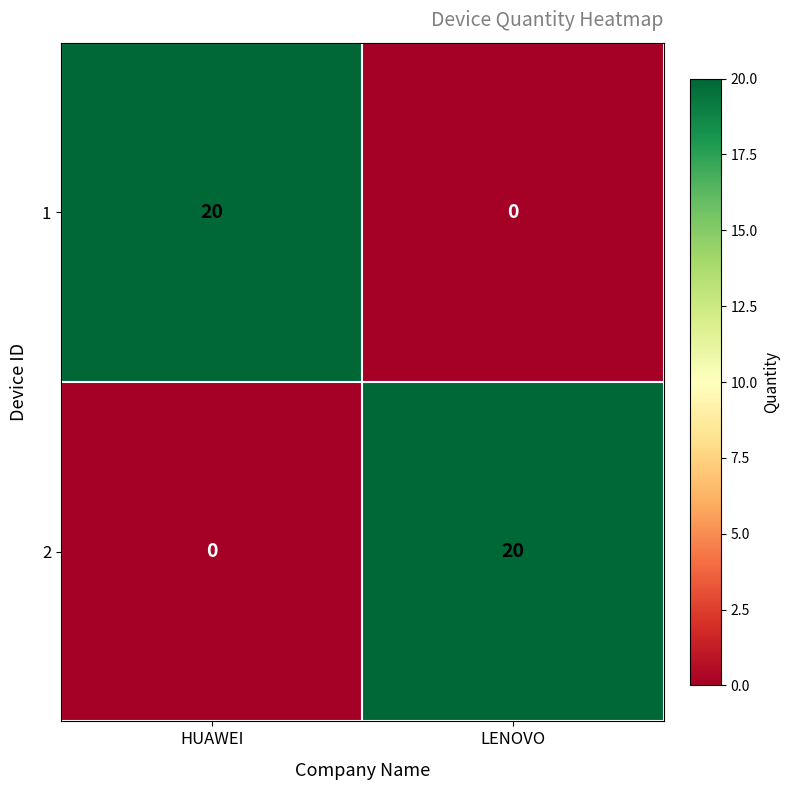

List the labels in order of 2 value, smallest first.

HUAWEI, LENOVO